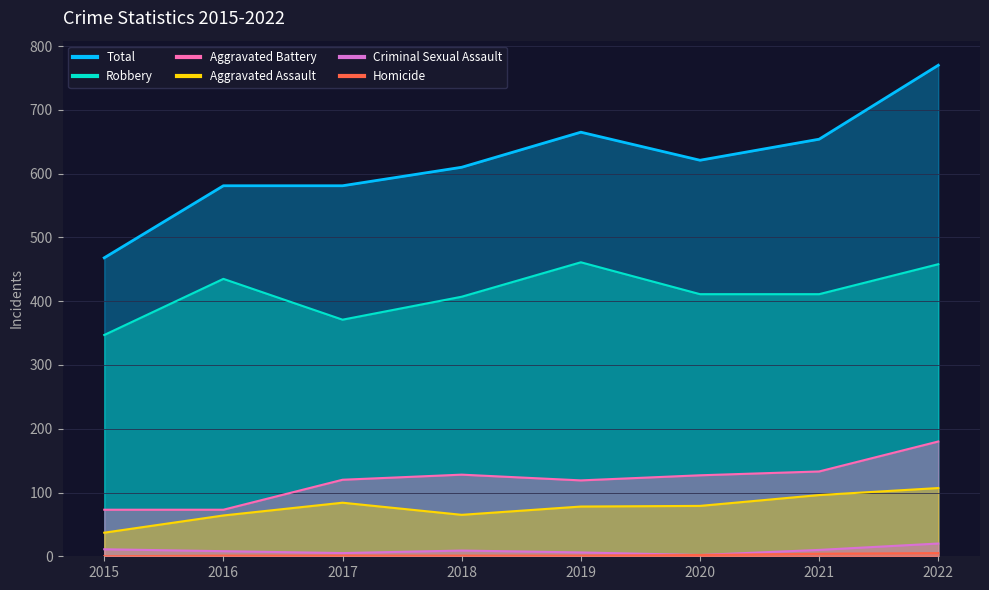

What is the value of the Total point at the 5th from the left?

665